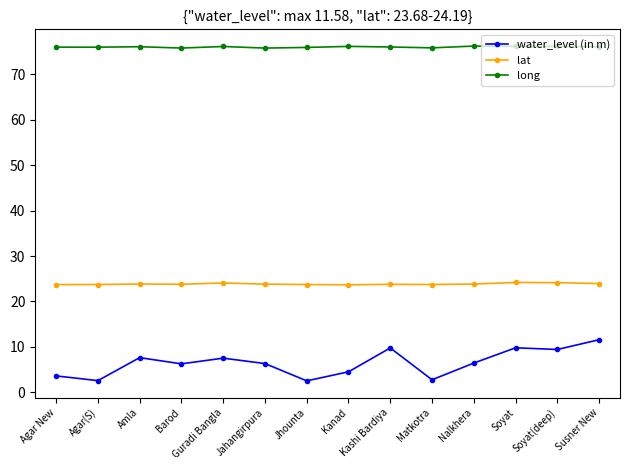

Which series has the largest total across all categories?

long